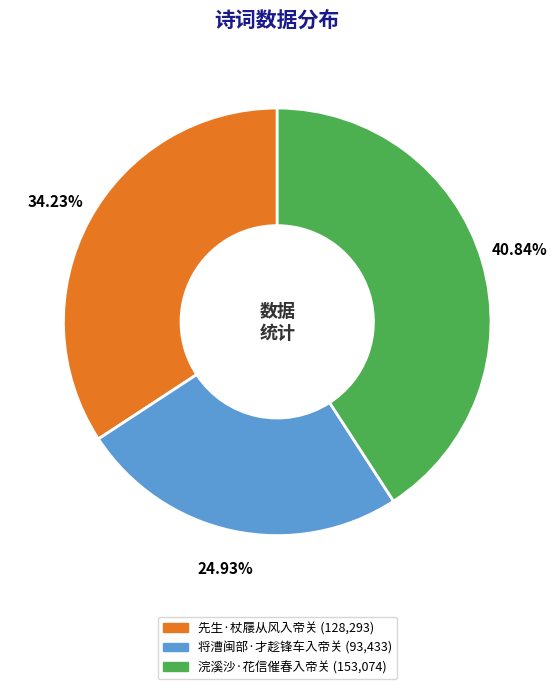

Is there any slice that represents more than half of the pie?

No